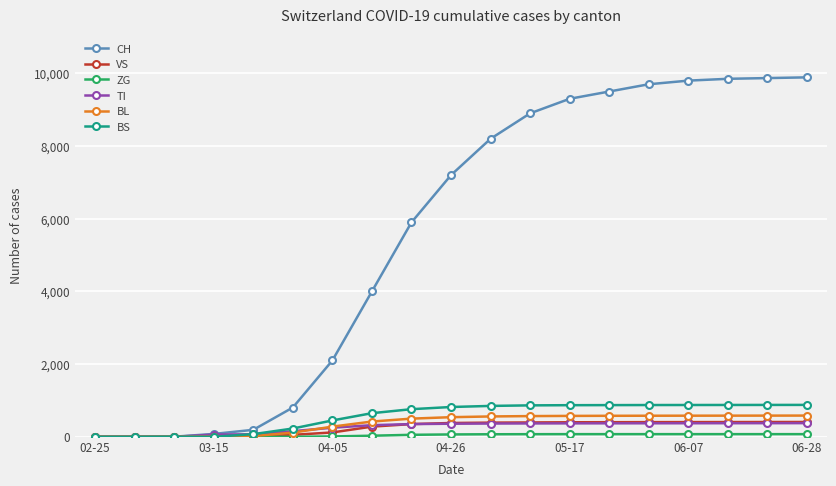

What is the greatest value displayed?

9890